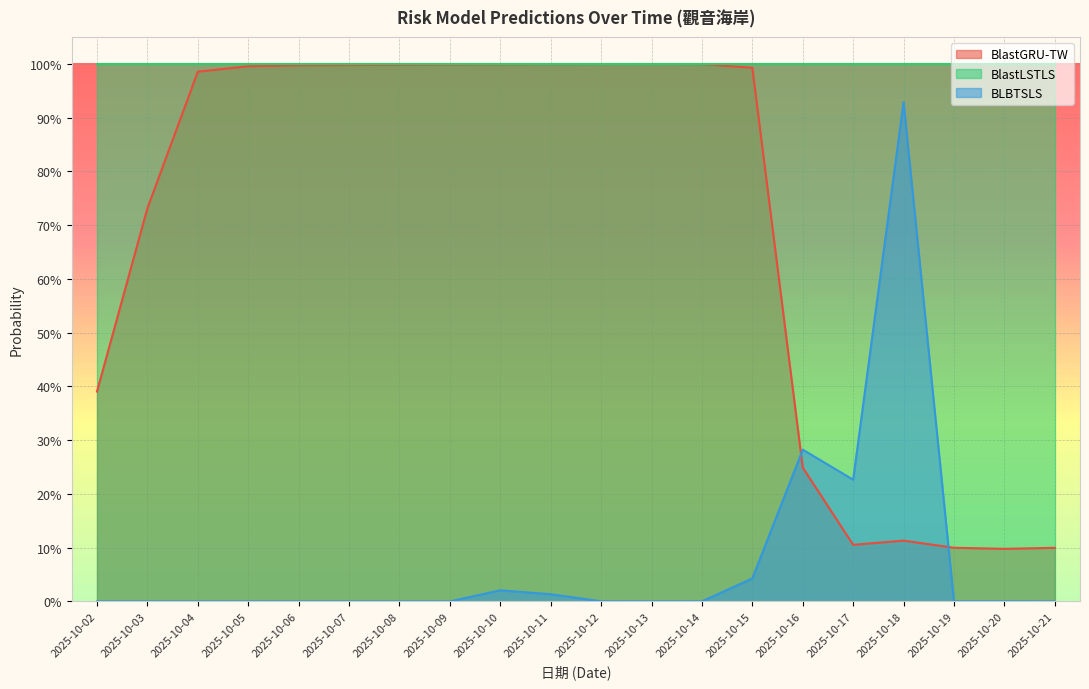

Read the BlastGRU-TW value at 2025-10-18.

0.1